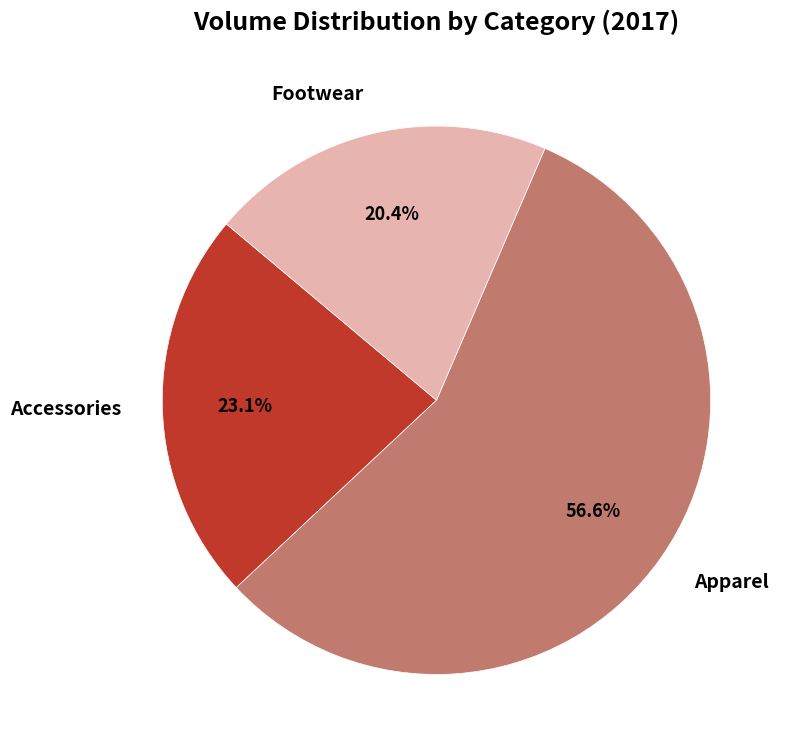

Count the number of slices in the pie.

3